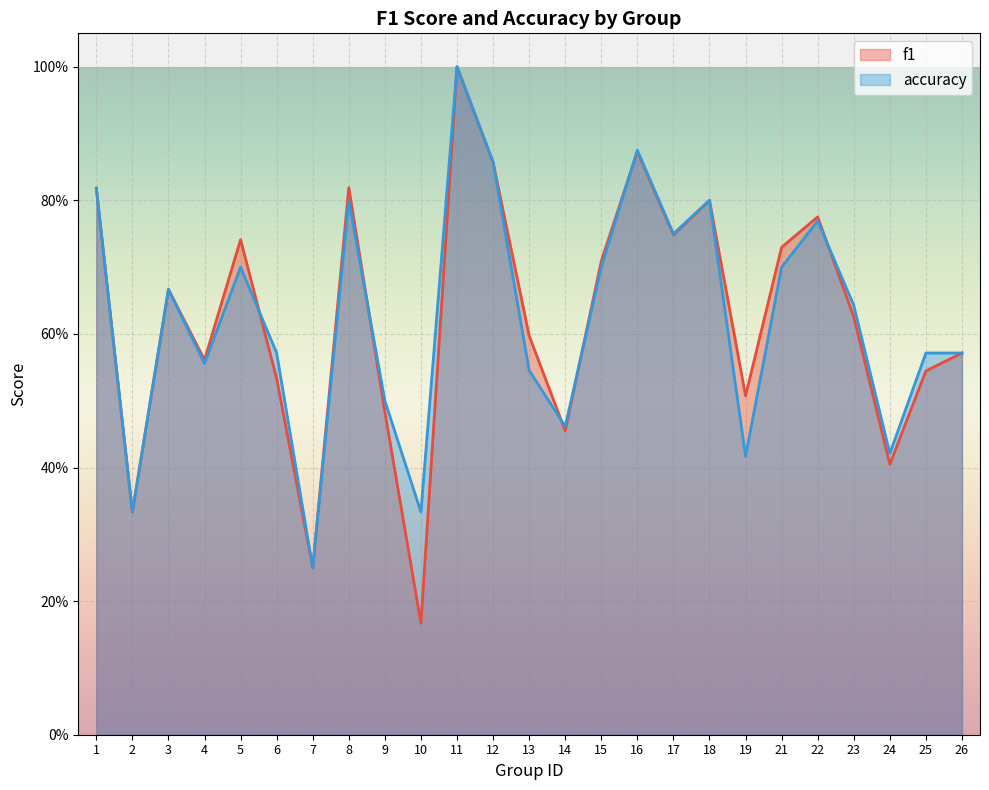

What are all the series names shown in the legend?

f1, accuracy